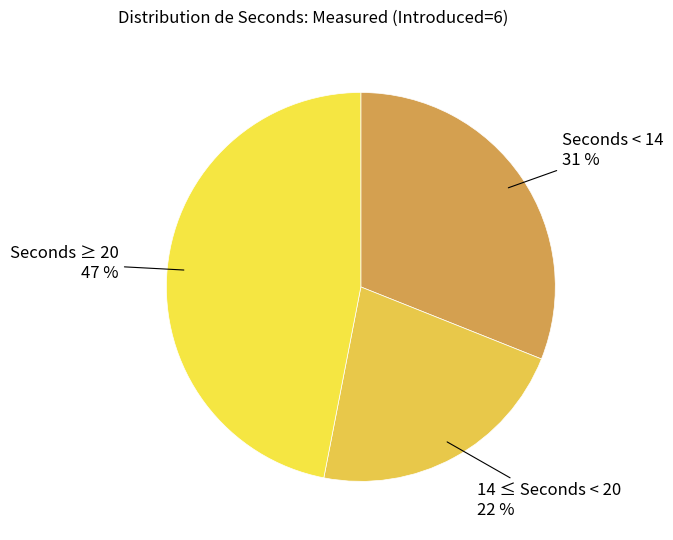

Which has a higher value, Seconds ≥ 20 or Seconds < 14?

Seconds ≥ 20